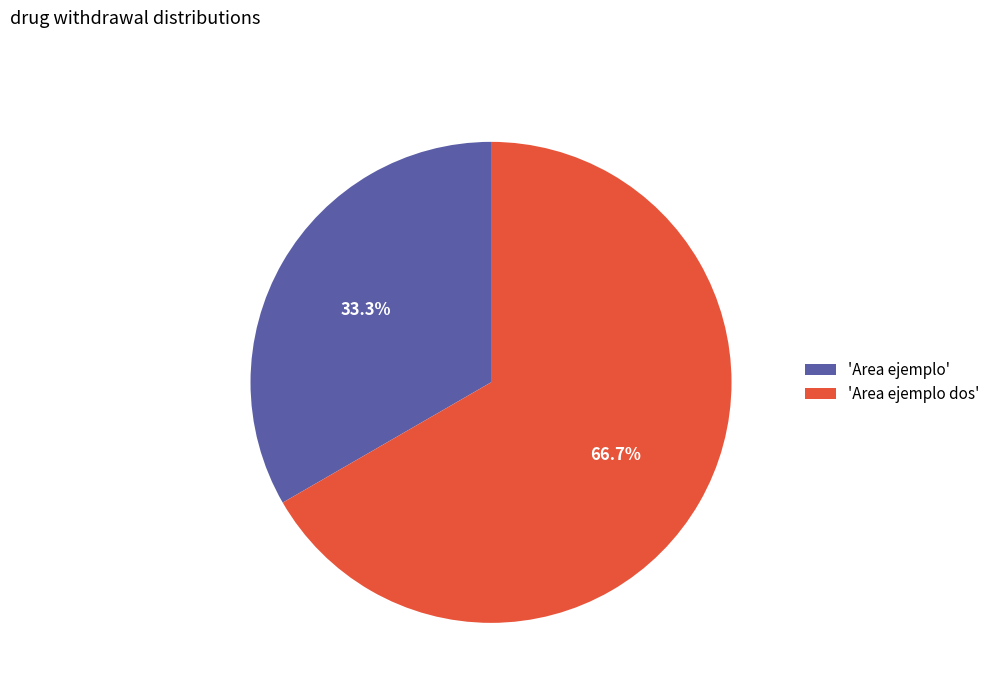

Which category accounts for the majority?

'Area ejemplo dos'